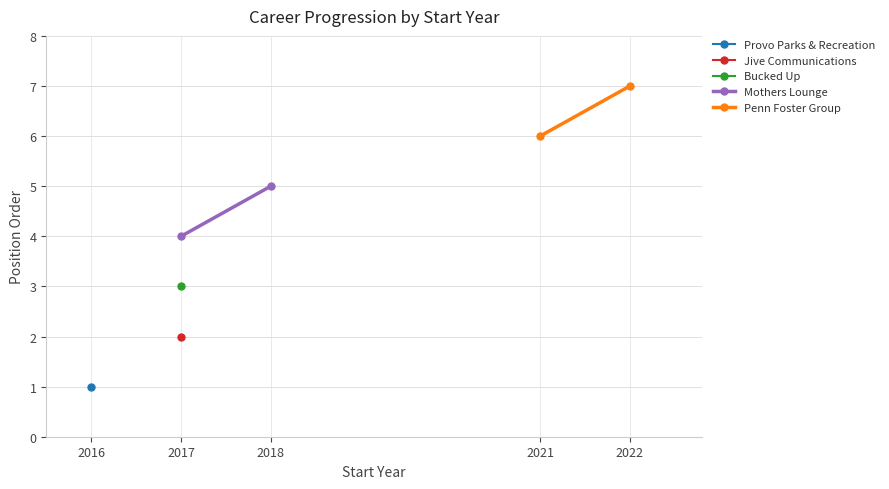

Which series changed the most between 2016 and 2017?

Mothers Lounge